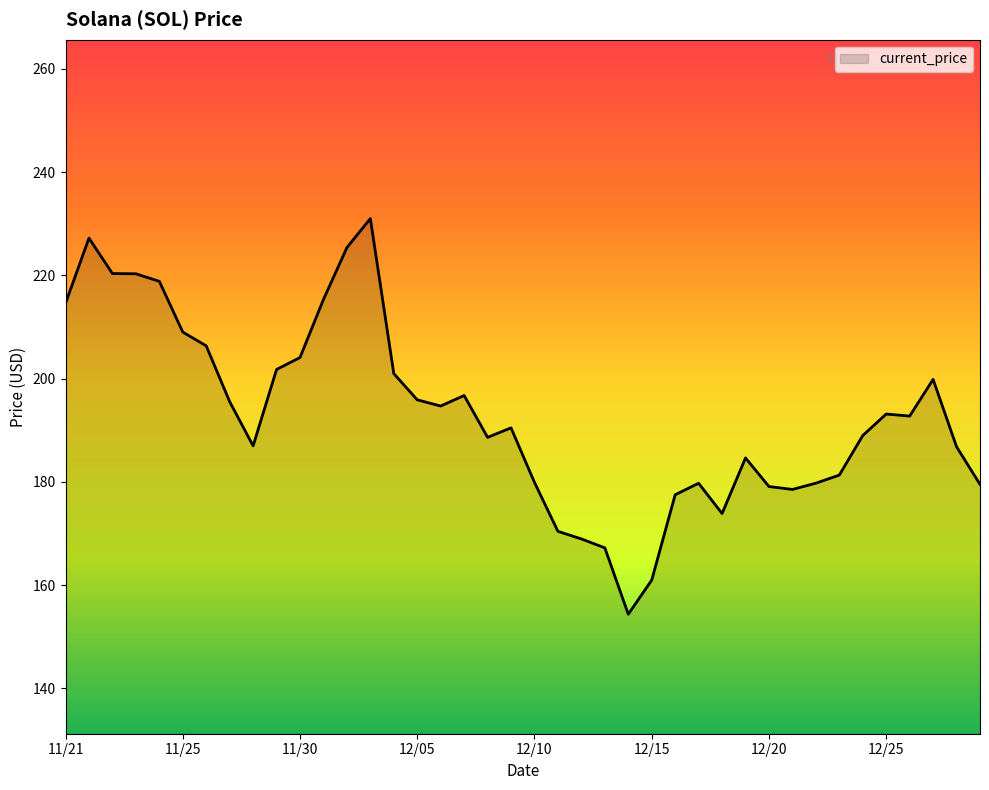

What is the maximum value shown in the chart?

231.0